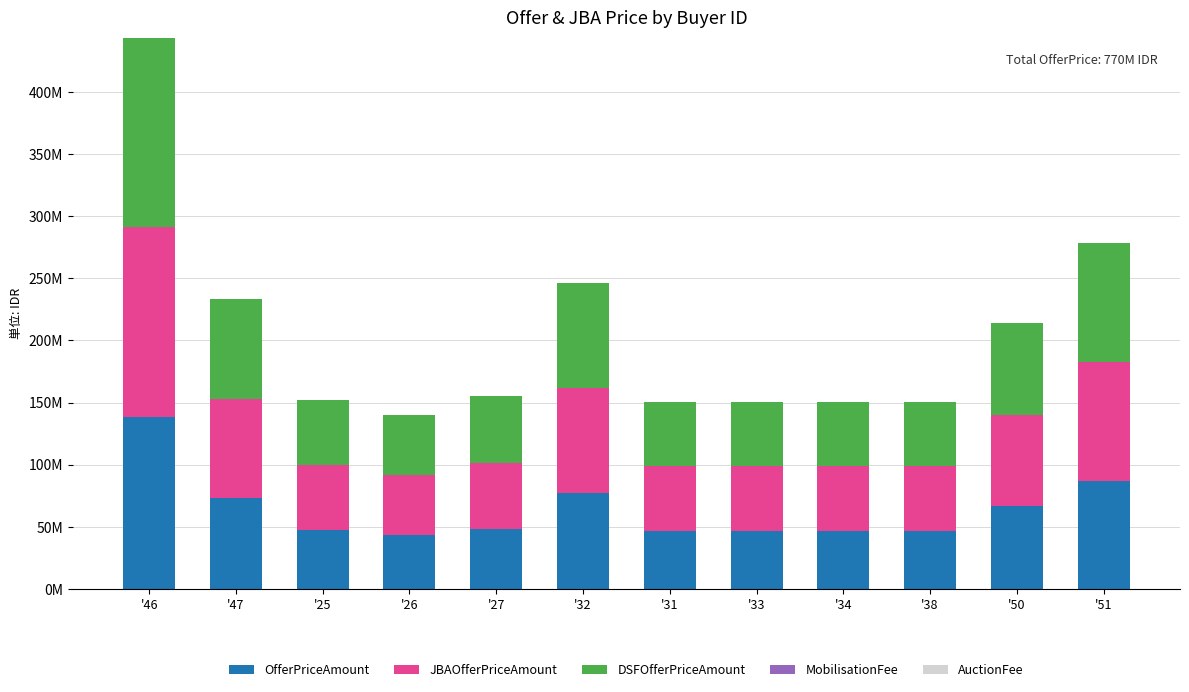

Does the chart contain stacked bars?

Yes